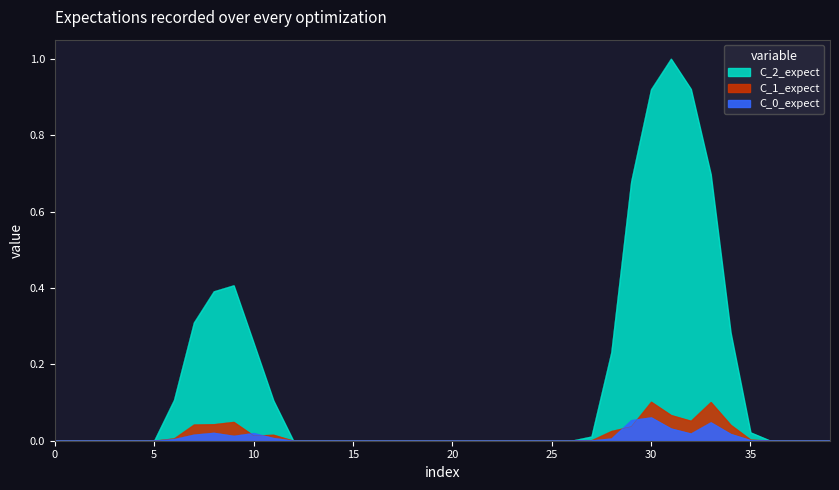

Reading left to right, extract all data points from this chart.

0.0	0.0	0.0	0.0	0.0	0.0	0.1	0.3	0.4	0.4	0.3	0.1	0.0	0.0	0.0	0.0	0.0	0.0	0.0	0.0	0.0	0.0	0.0	0.0	0.0	0.0	0.0	0.0	0.2	0.7	0.9	1.0	0.9	0.7	0.3	0.0	0.0	0.0	0.0	0.0